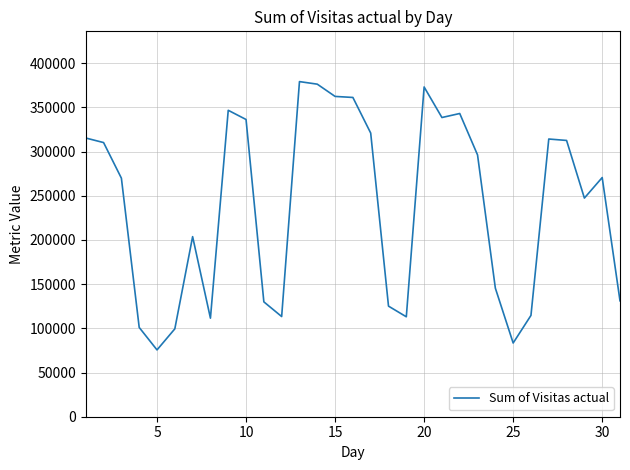

What is the greatest value displayed?

379129